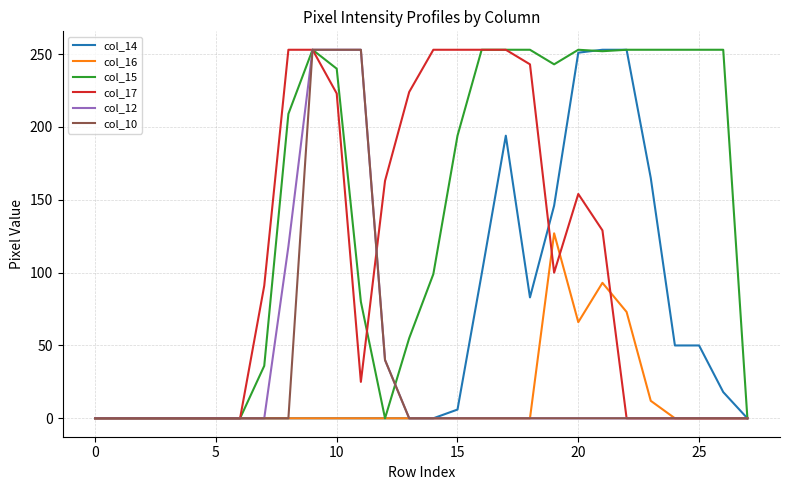

What are all the series names shown in the legend?

col_14, col_16, col_15, col_17, col_12, col_10